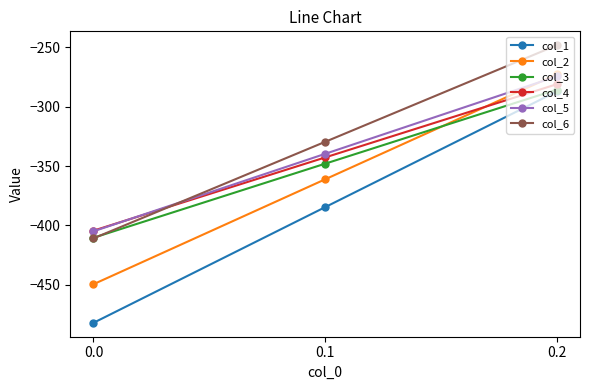

Is it true that col_4 equals -281.0 at 0.2?

True